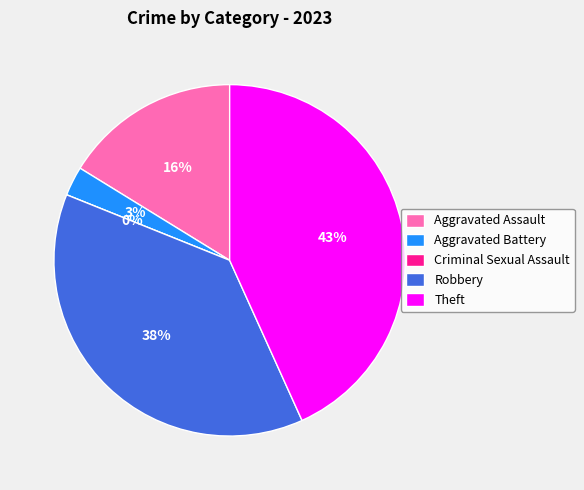

Rank the categories by value from highest to lowest.

Theft, Robbery, Aggravated Assault, Aggravated Battery, Criminal Sexual Assault